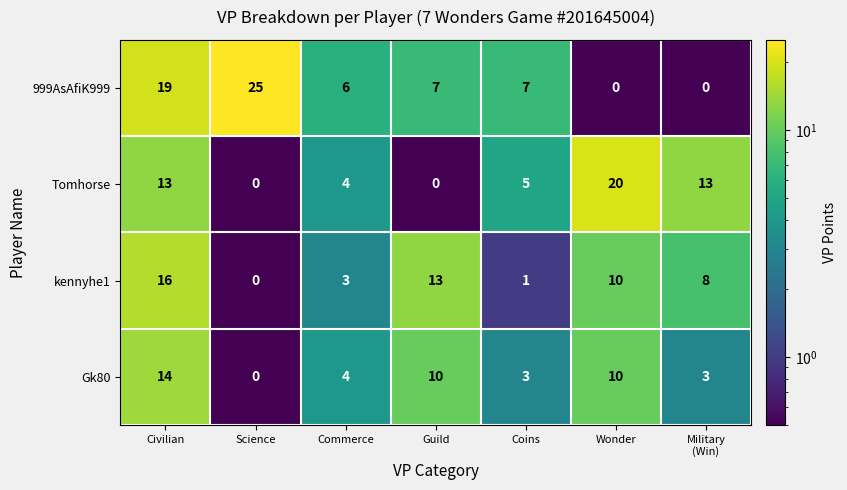

Between Civilian and Wonder, which series saw the biggest shift?

999AsAfiK999